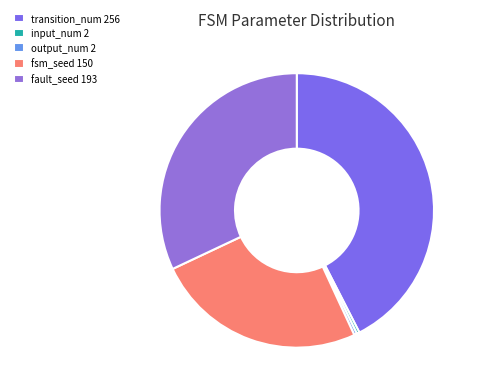

The output_num slice represents 15% of the pie. True or false?

False